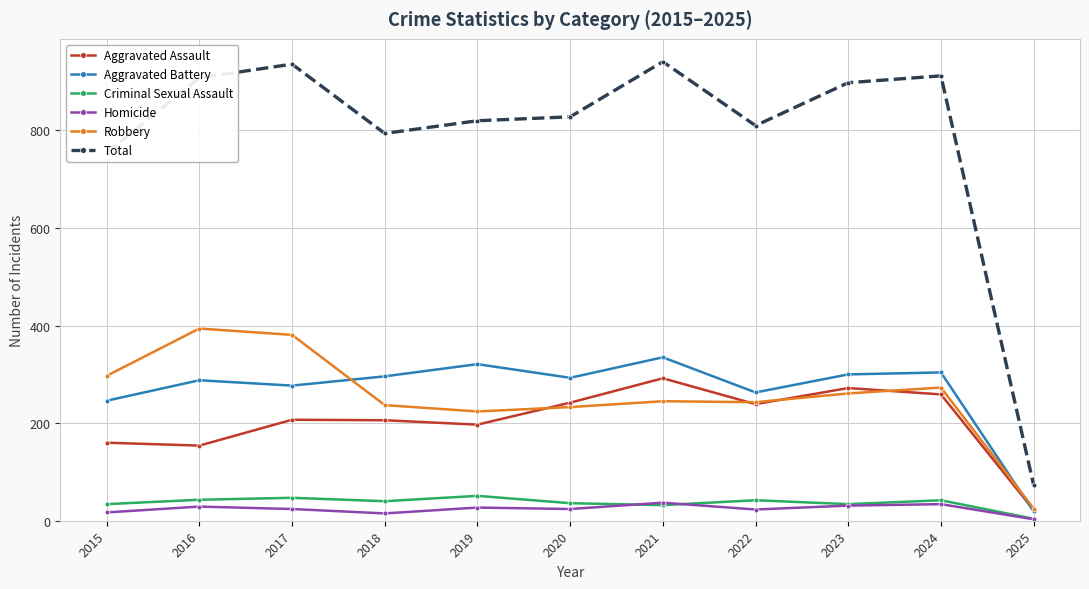

What is the sum of all Robbery values?

2813